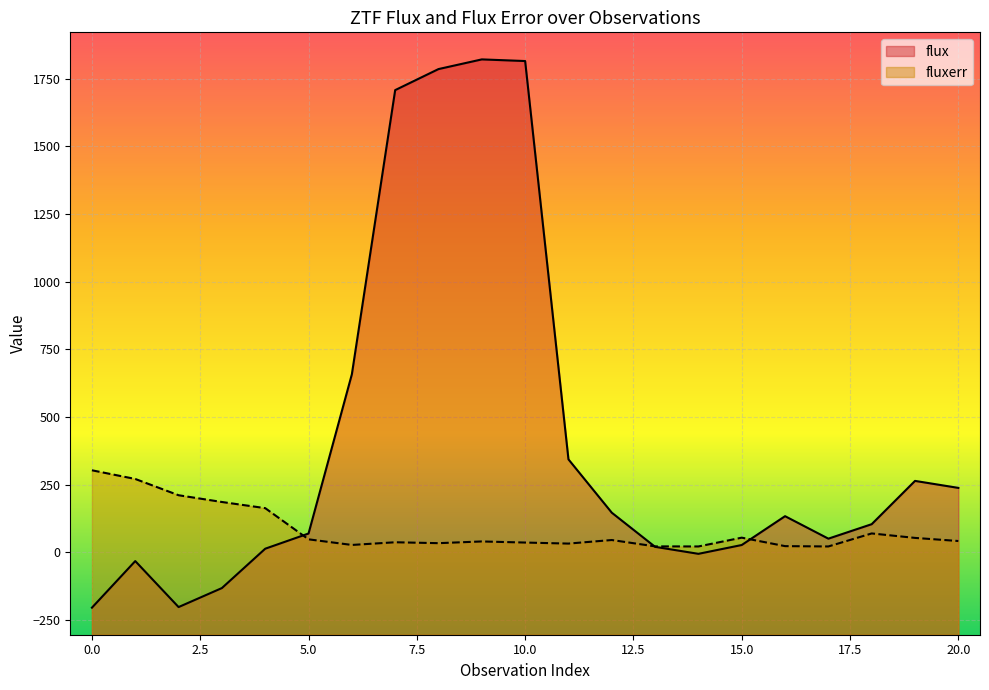

What is the spread (max minus min) of values at 8?

1751.9